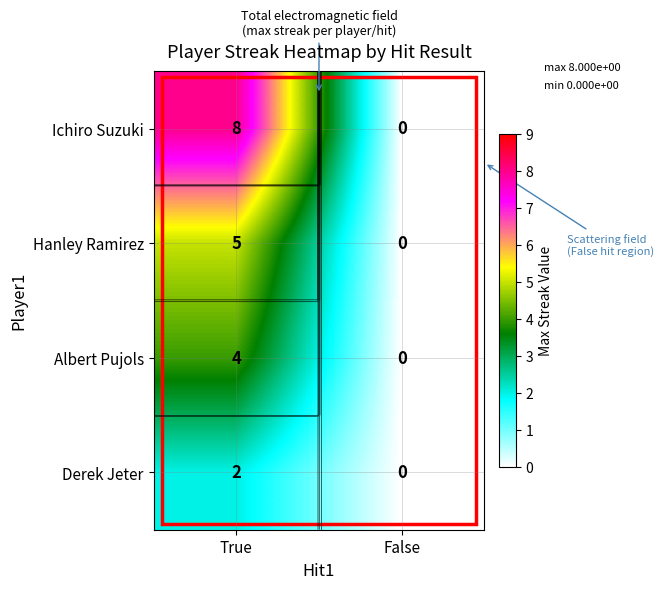

The Hanley Ramirez series shows -2 at False. True or false?

False